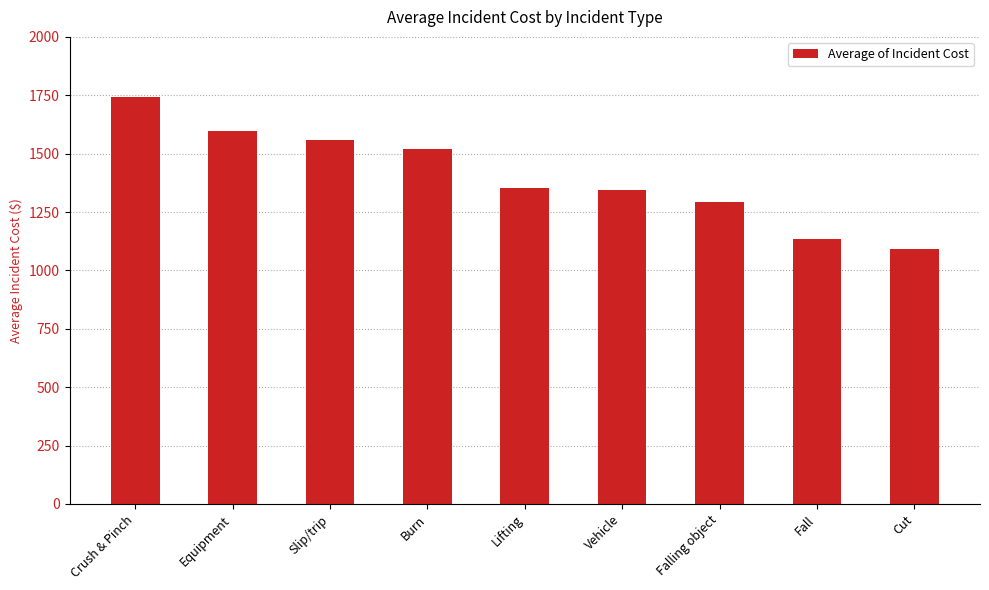

Are the bars horizontal?

No